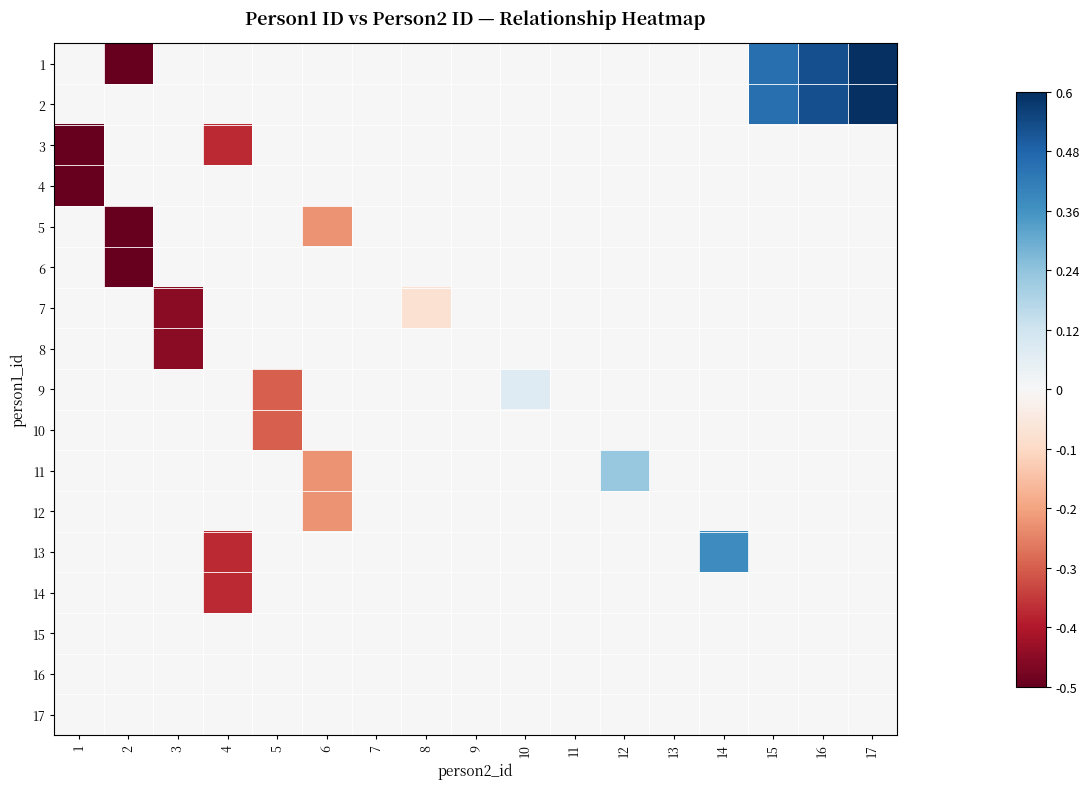

What is the greatest value displayed?

0.6